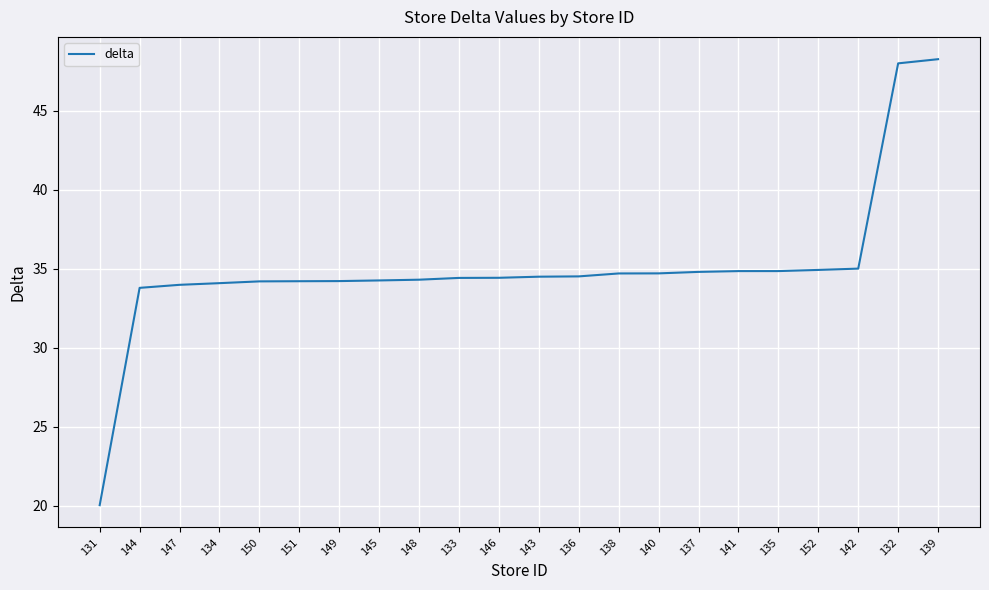

What is the change in value from 134 to 152?

+0.8